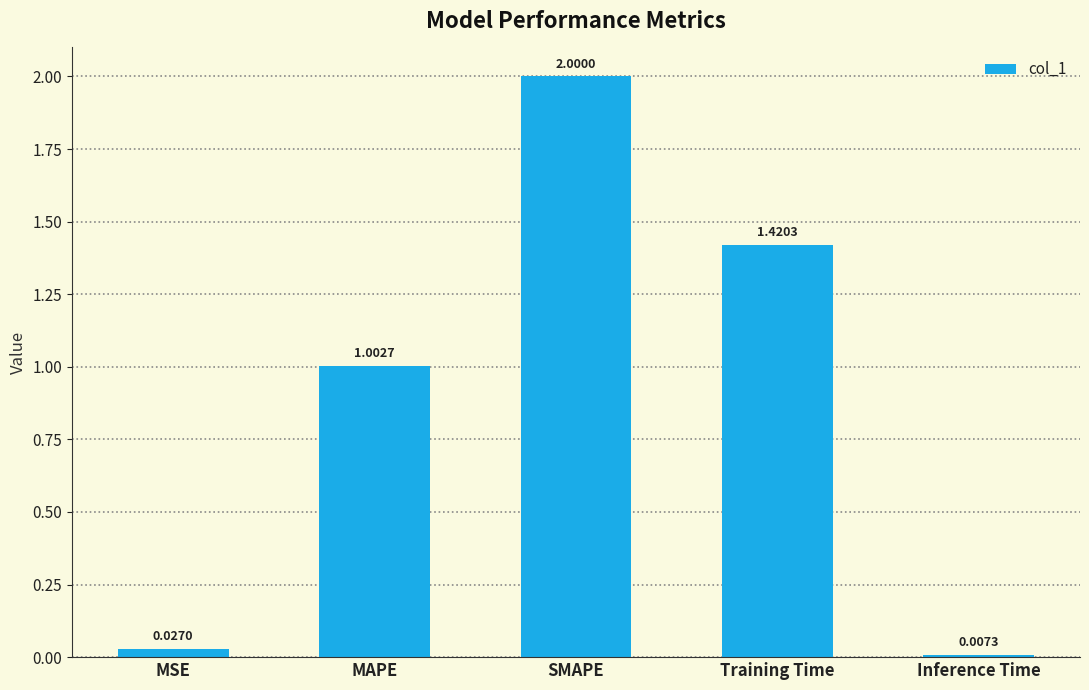

What is the label of the 1st bar from the left?

MSE